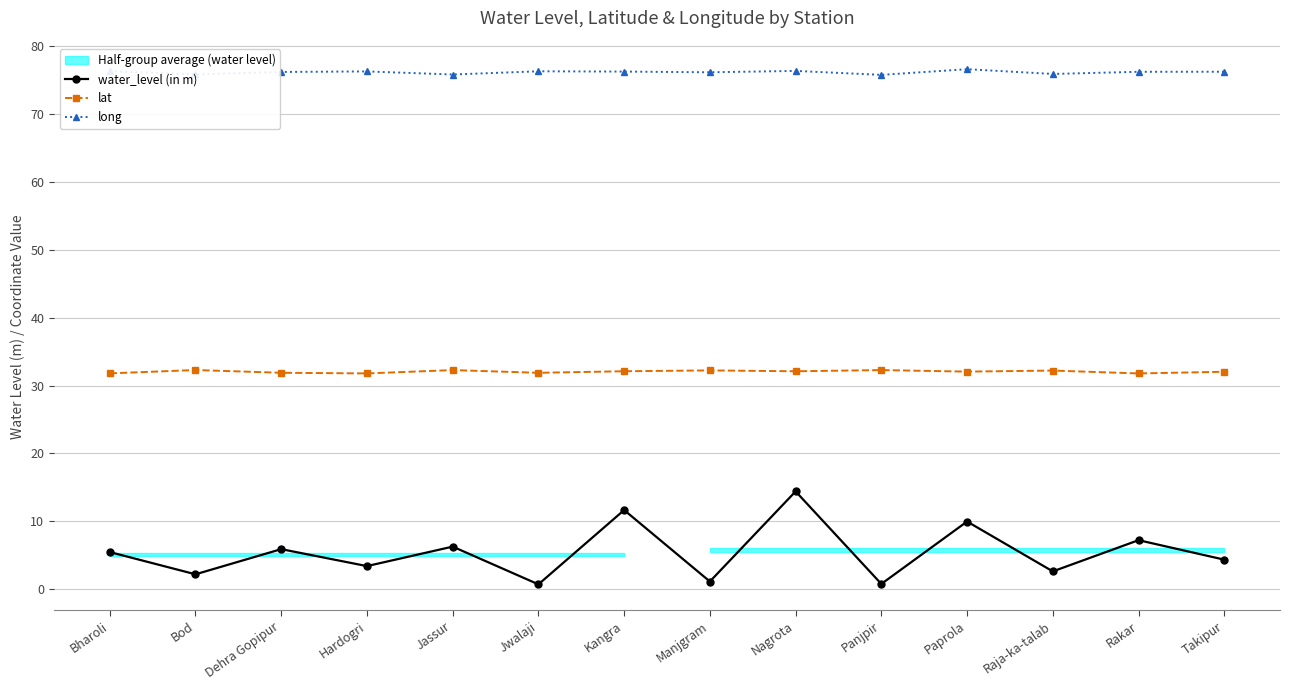

Is this an area chart (filled region under the line)?

No